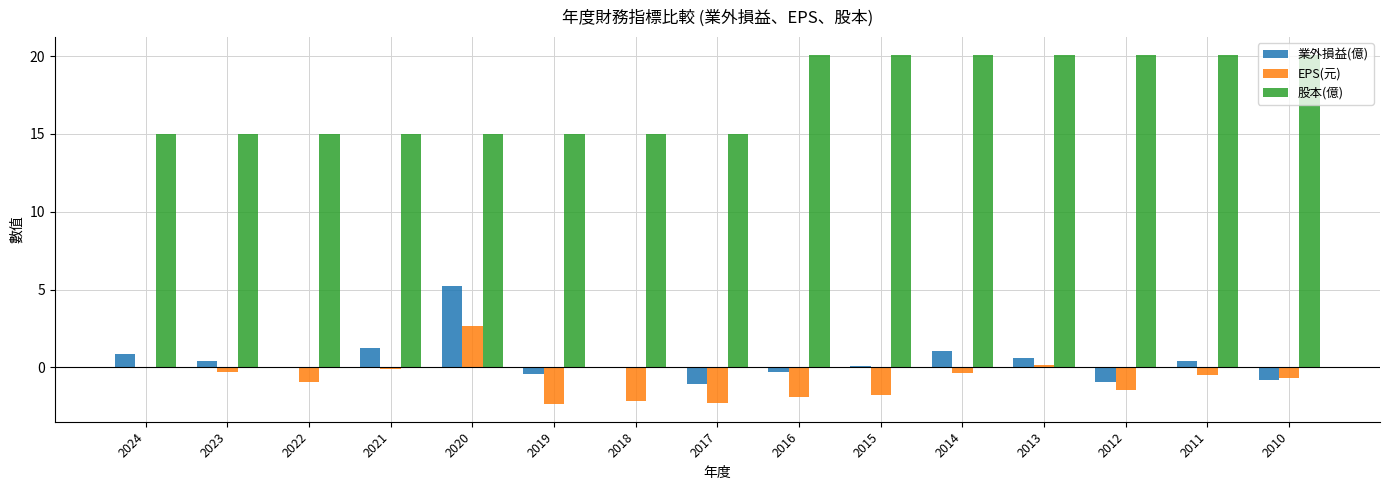

The value of 股本(億) at 2022 is 20.5. True or false?

False